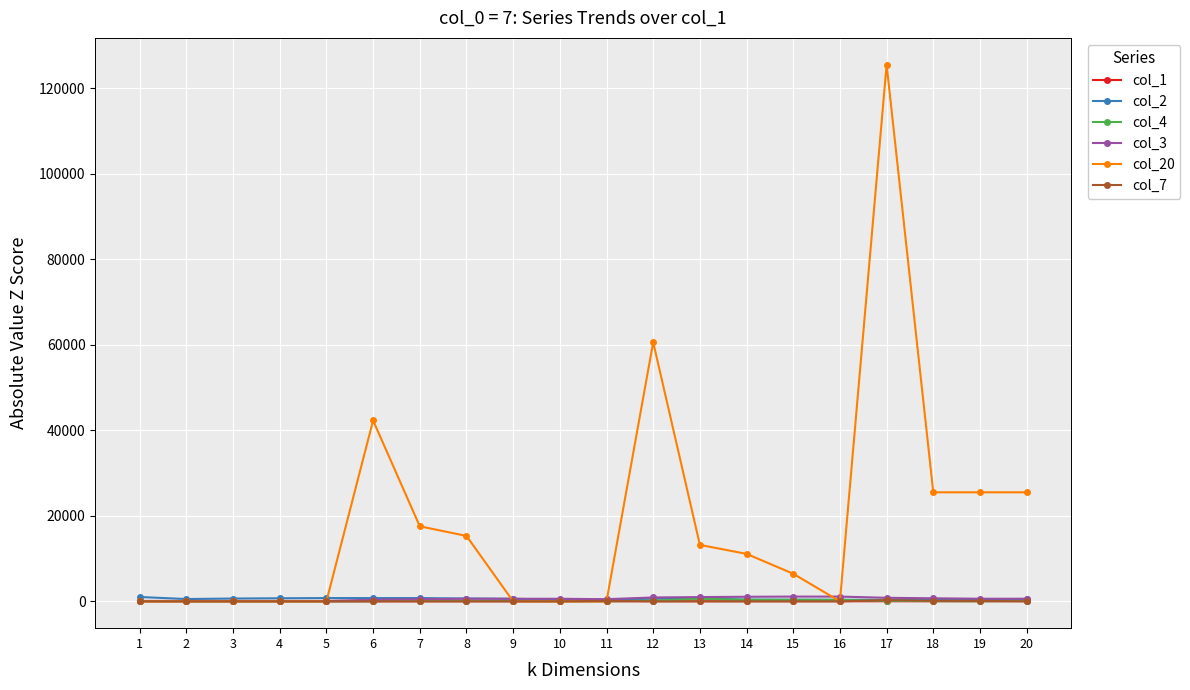

The value of col_7 at 16 is 0. True or false?

True